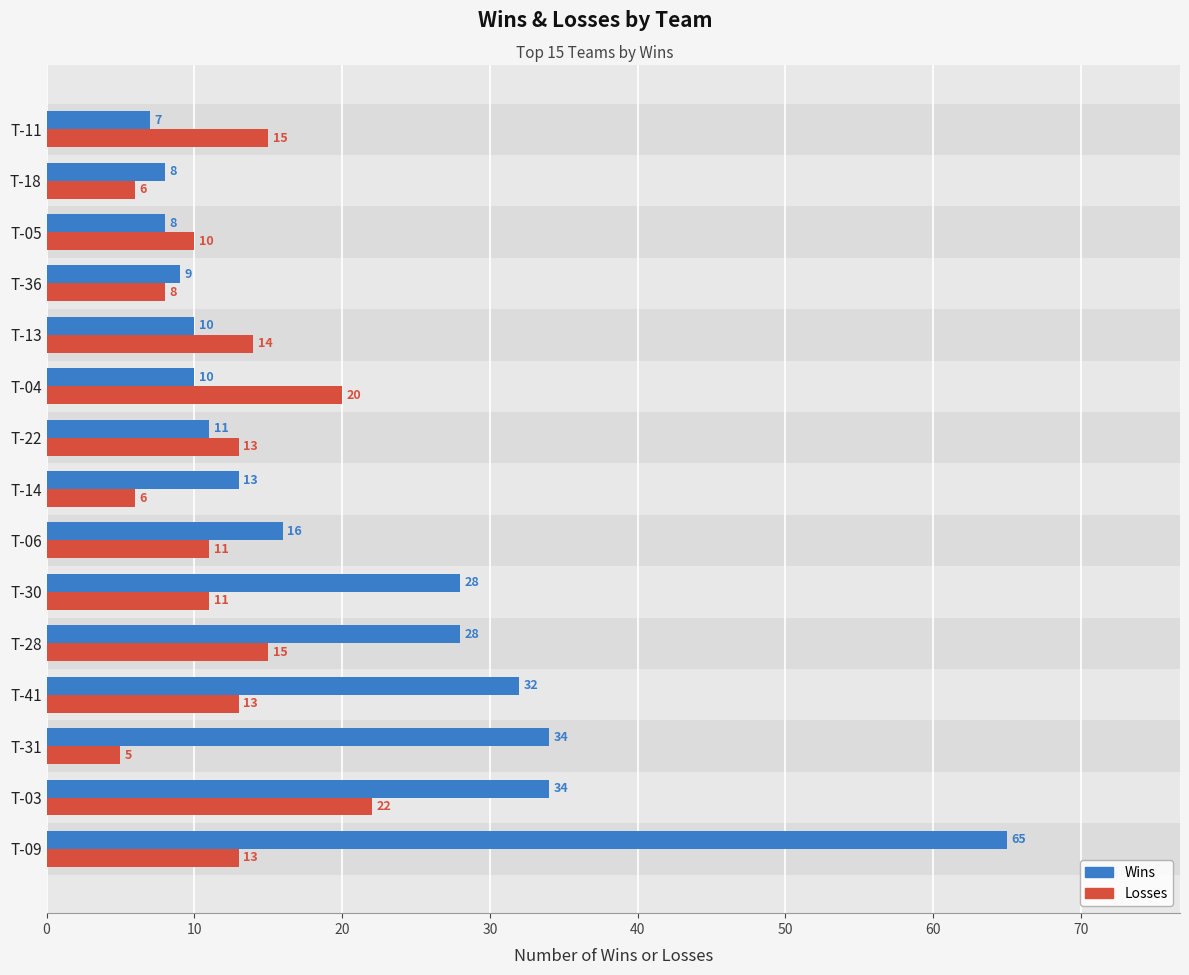

How many series are shown in this chart?

2